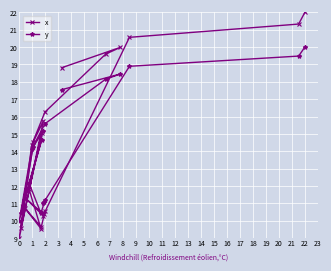

What is the average value of the x series?

14.5